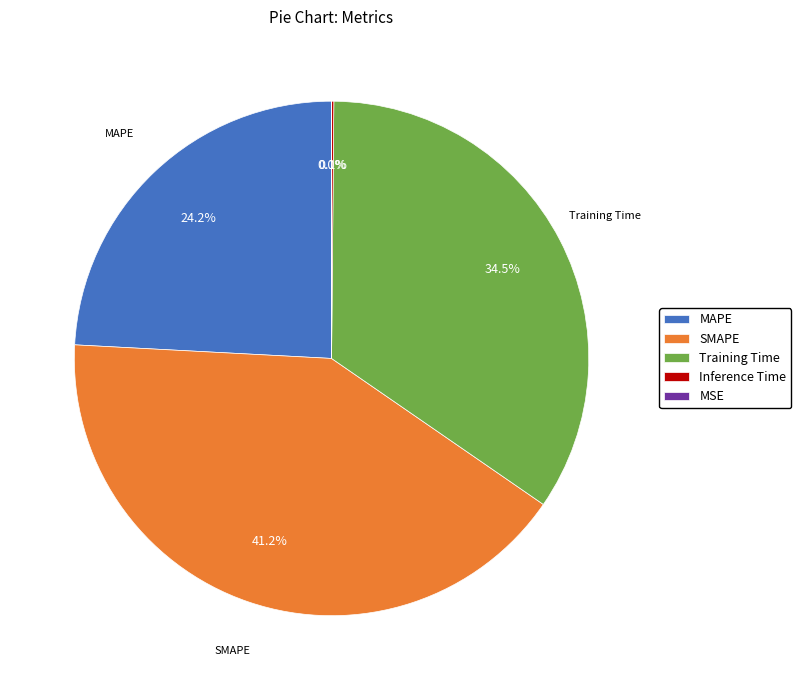

What is the largest slice in the pie chart?

SMAPE